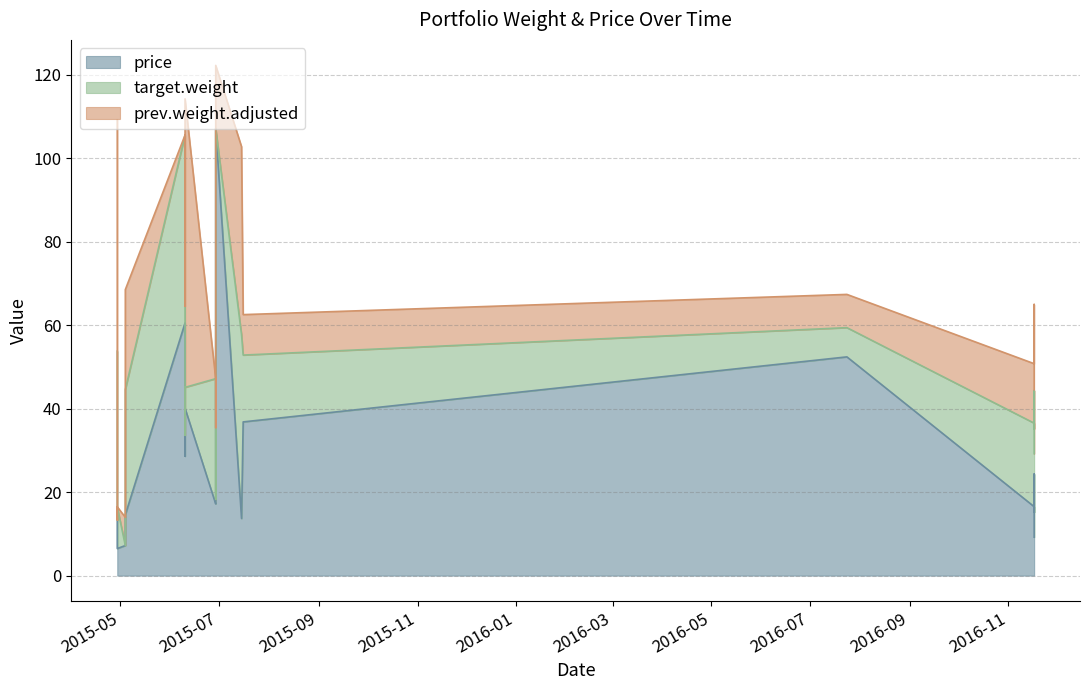

What is the lowest value of the price series?

6.5